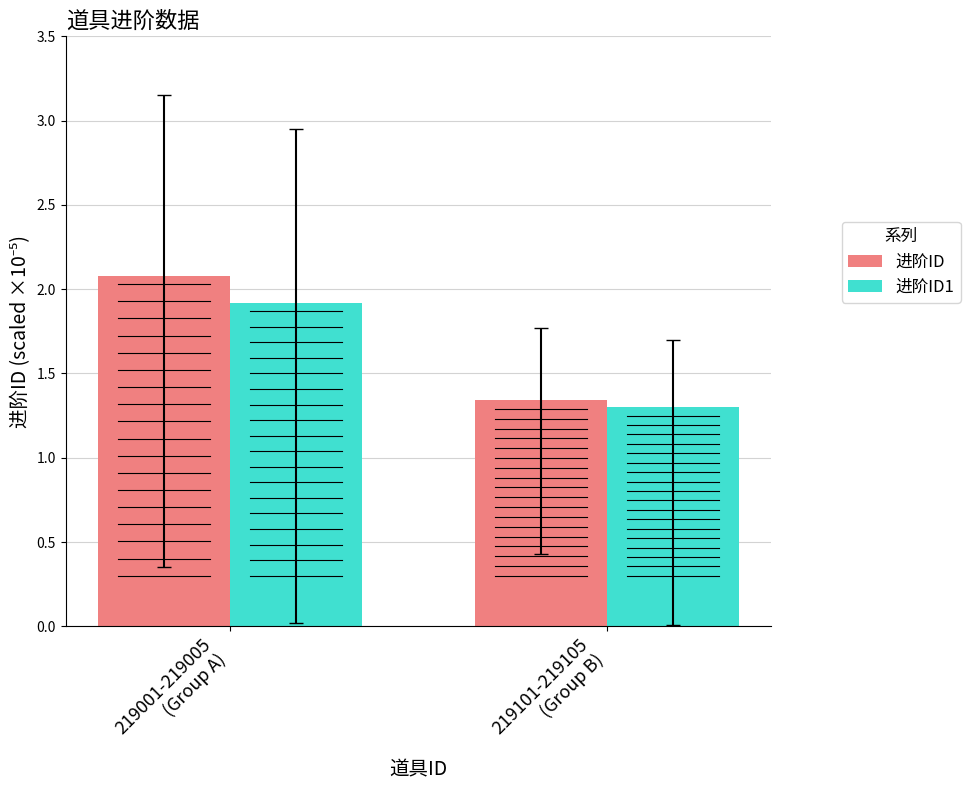

How many data points does each series have?

2